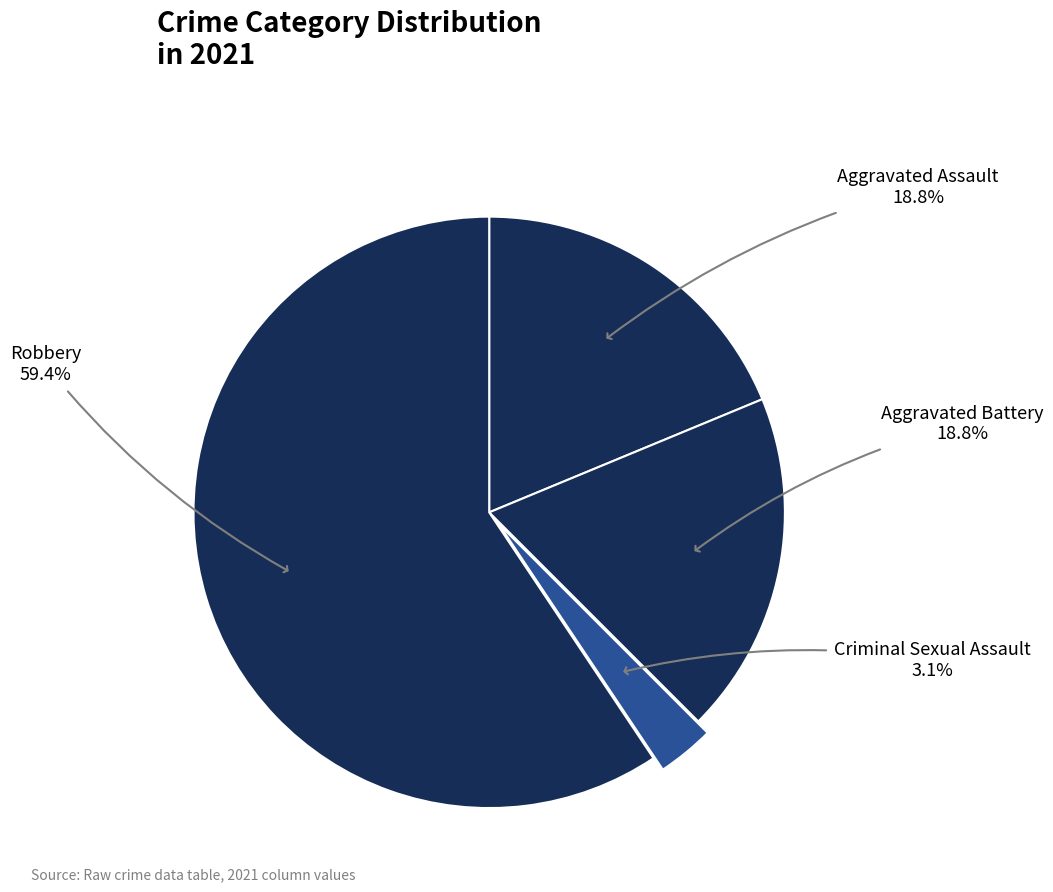

Which slice is the largest?

Robbery